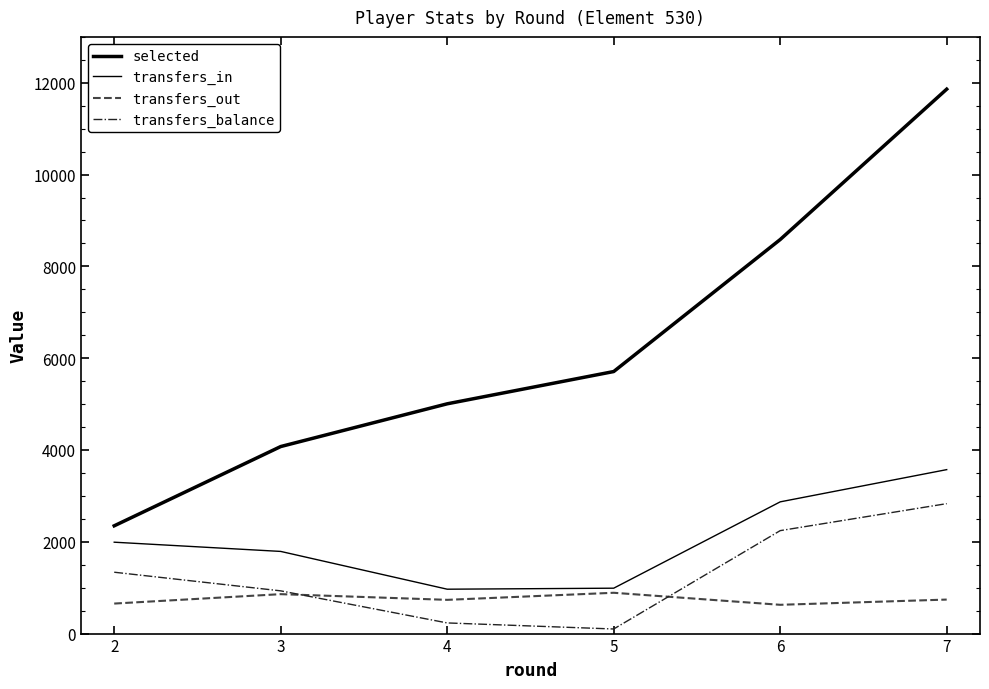

Is this an area chart (filled region under the line)?

No